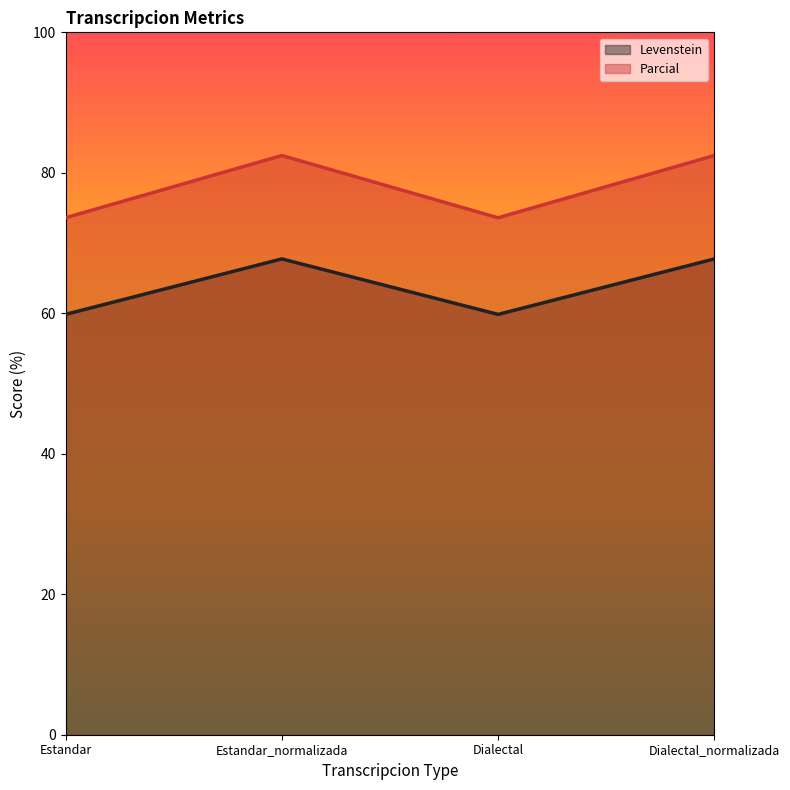

True or false: Levenstein and Parcial intersect in this chart.

False